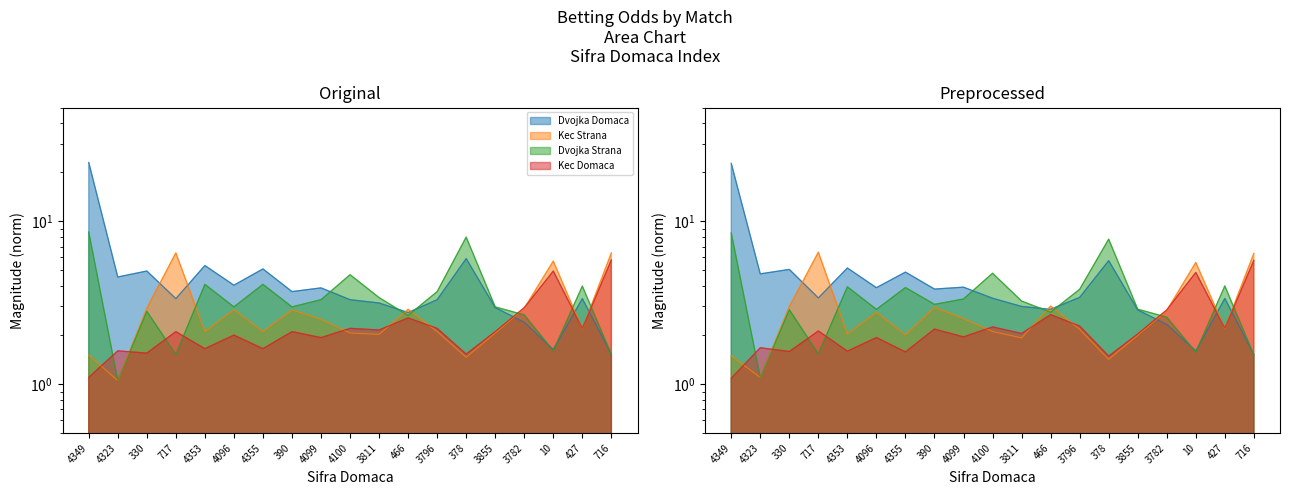

What is the maximum value shown in the chart?

23.0